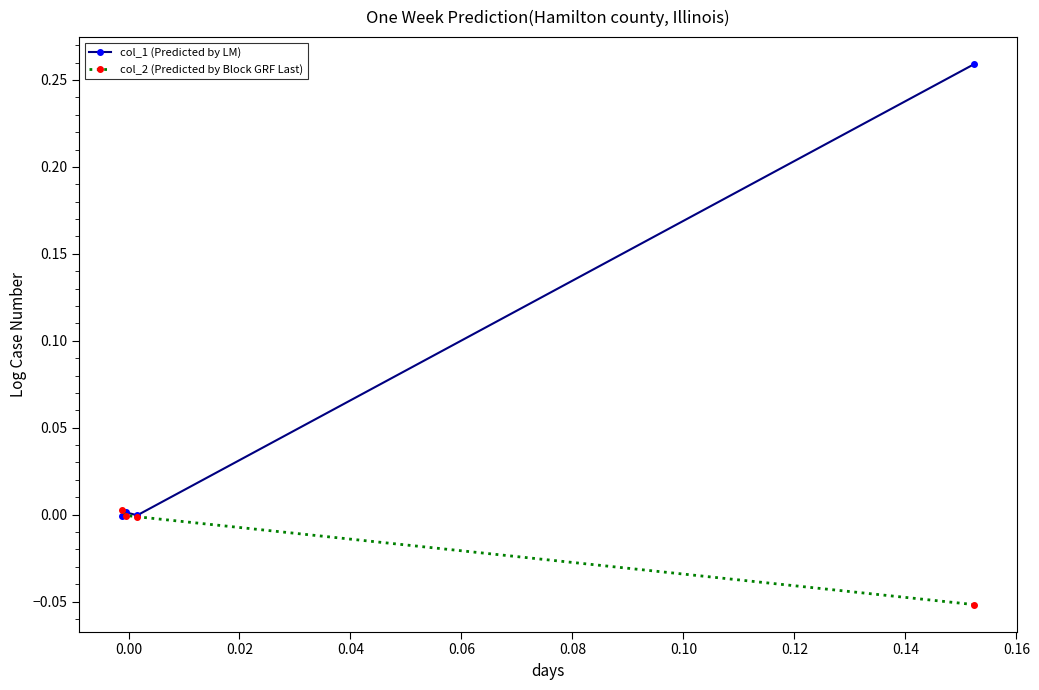

Is the value of col_2 (Predicted by Block GRF Last) at 0.02 greater than the value of col_1 (Predicted by LM) at −0.02?

No